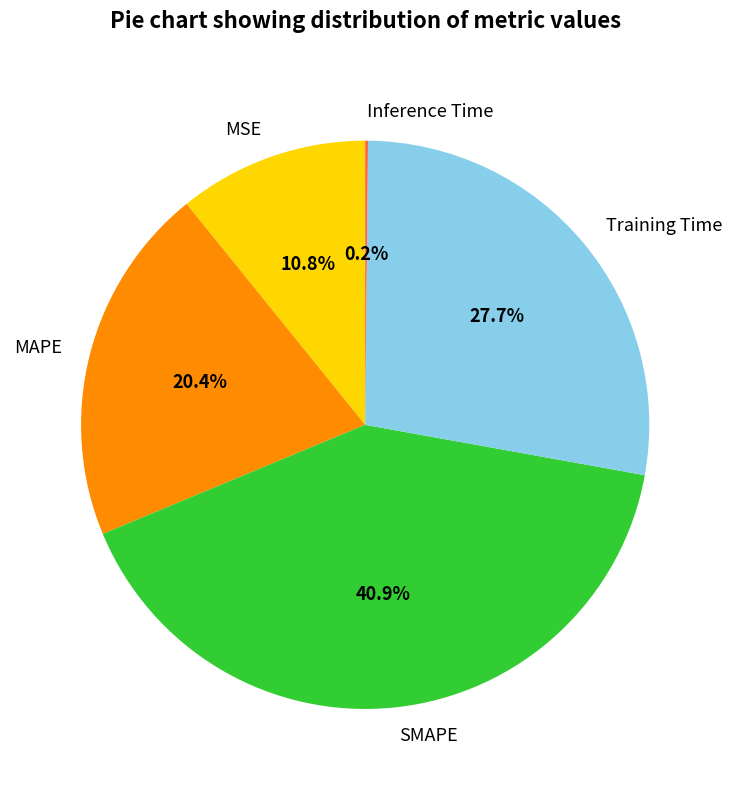

Is there a majority slice in this chart?

No